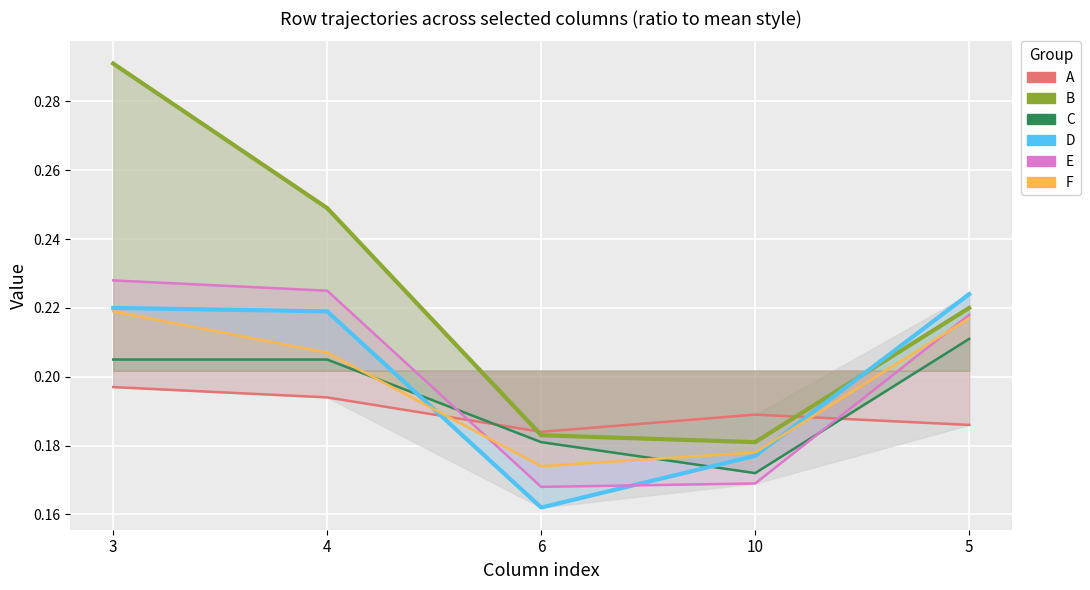

What is the difference between the second highest and minimum values in the D series?

0.1